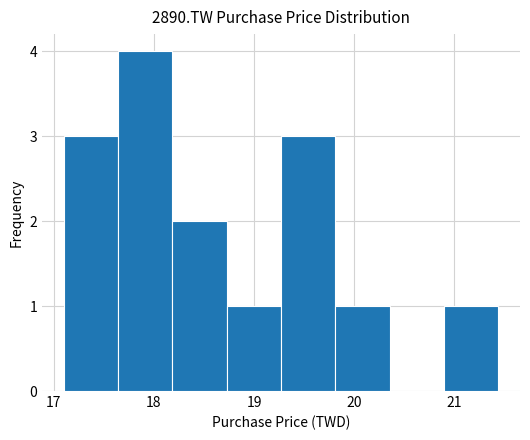

What is the height of the bar covering 17.1 to 17.6 on the x-axis? Neither the bar edges nor the heights are printed on the chart, so give them approximately, as read against the axes.

3